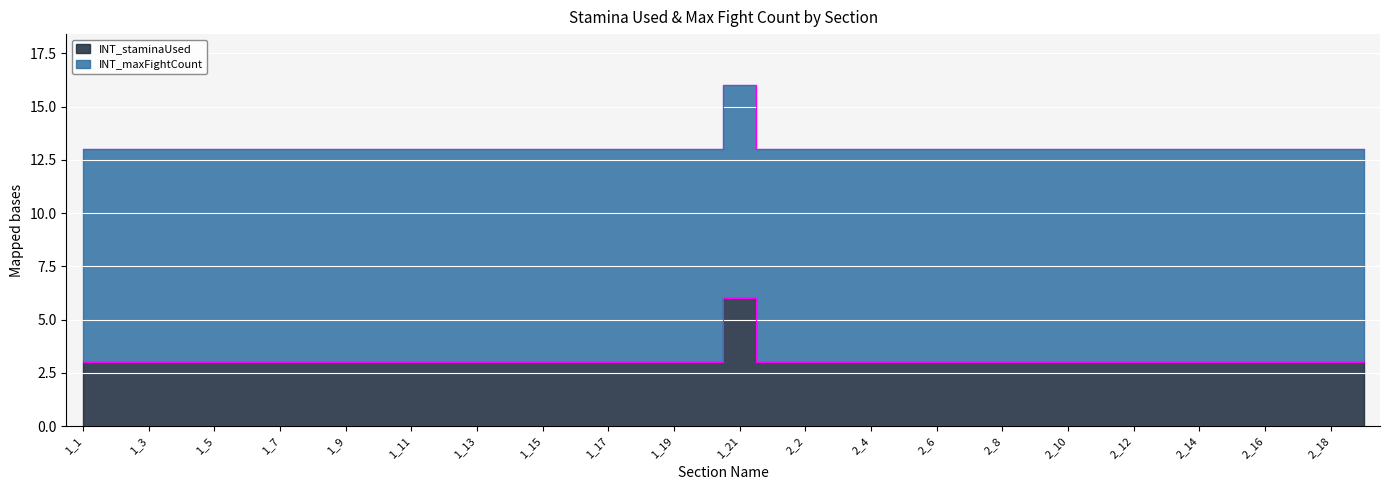

The value at 1_18 is 3. True or false?

True